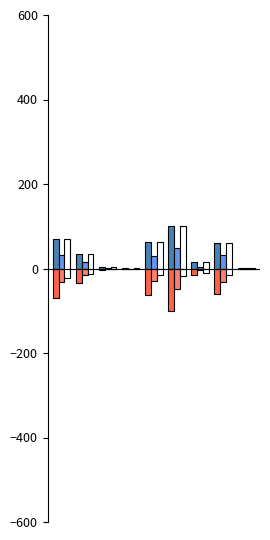

The total series shows 155 at 5. True or false?

False